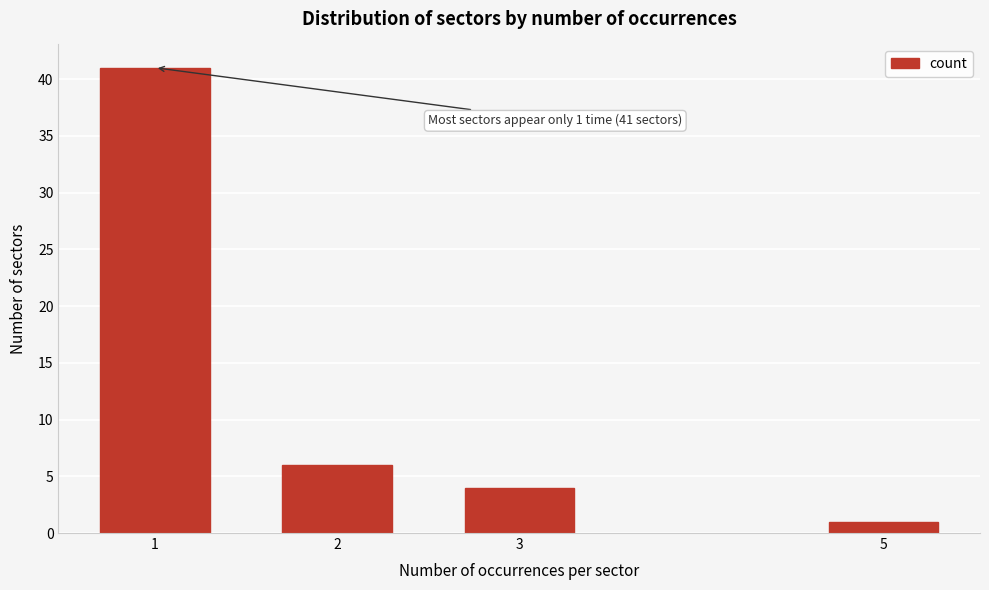

Reading left to right, what are all the values shown in this chart?

41	6	4	1